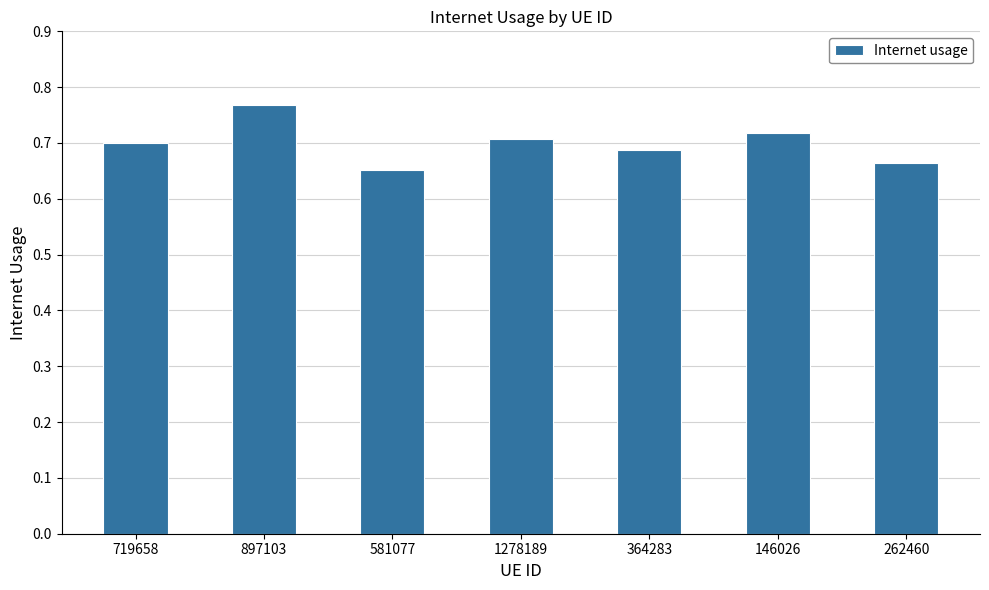

Count the values in the range 0 to 1.

7